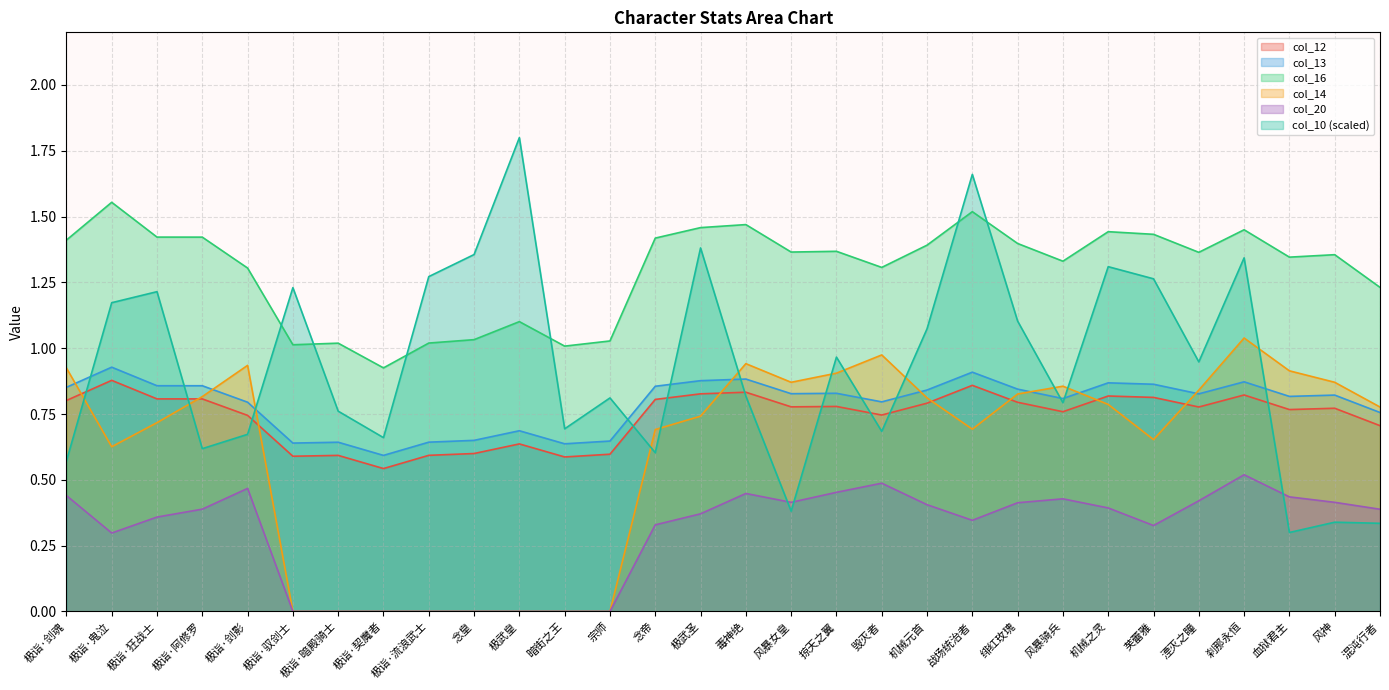

The col_12 series shows 1.3 at 毒神绝. True or false?

False